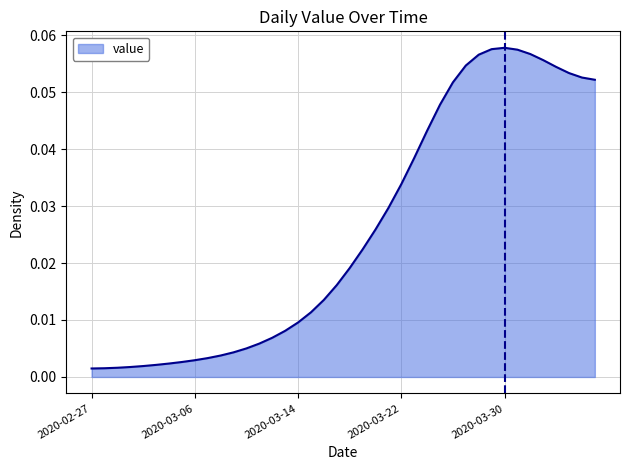

How many distinct data groups are displayed?

1